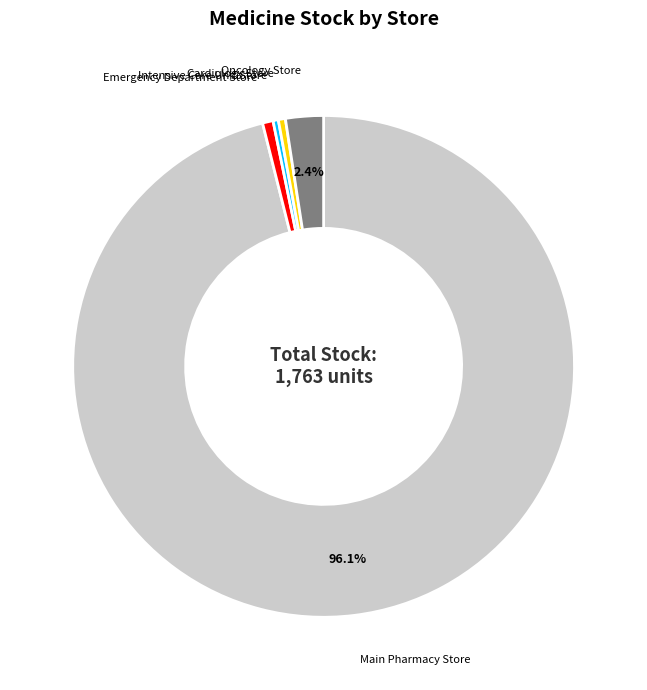

Is there any slice that represents more than half of the pie?

Yes